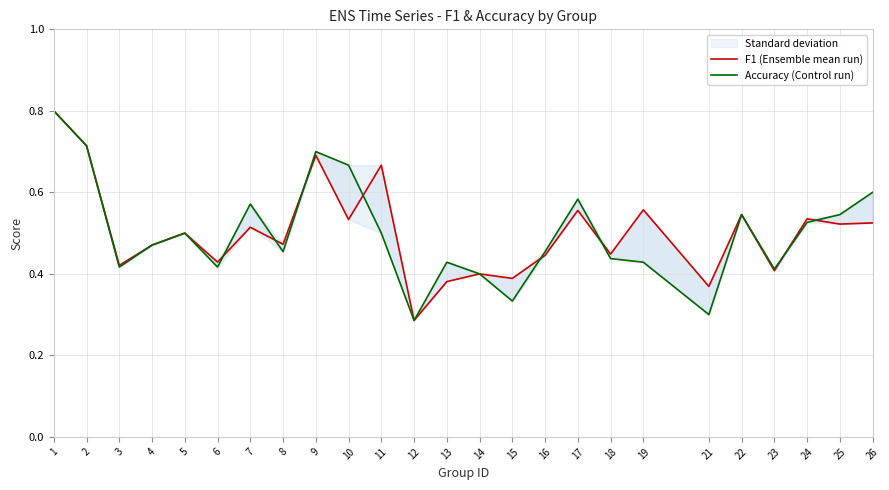

What is the value of the Accuracy (Control run) point at the 9th from the left?

0.7